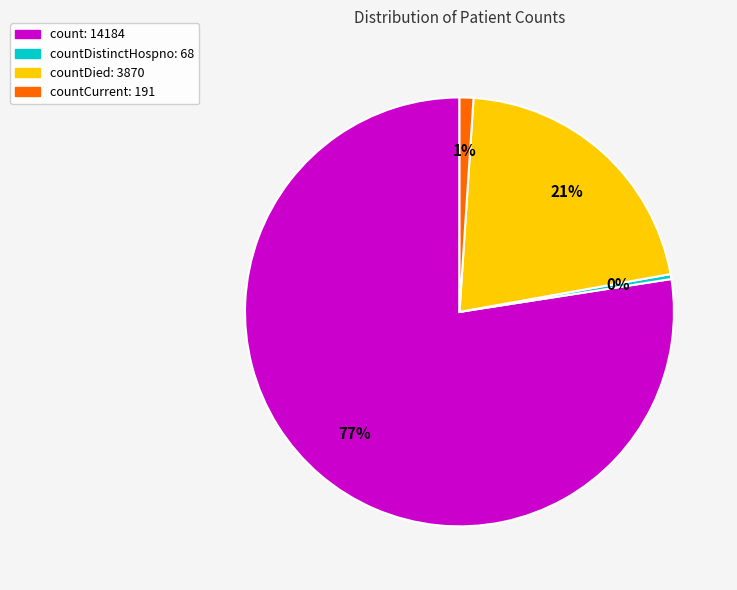

To the nearest percent, what is the average slice percentage?

25%